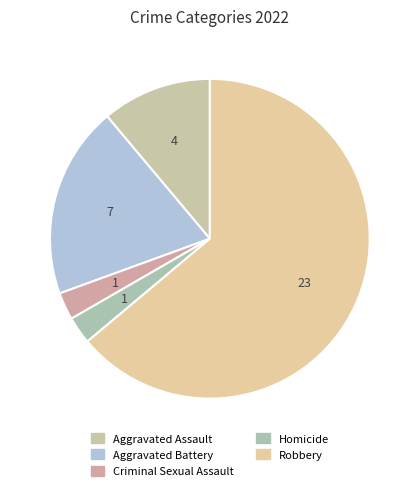

Which category has the smallest portion of the pie?

Criminal Sexual Assault